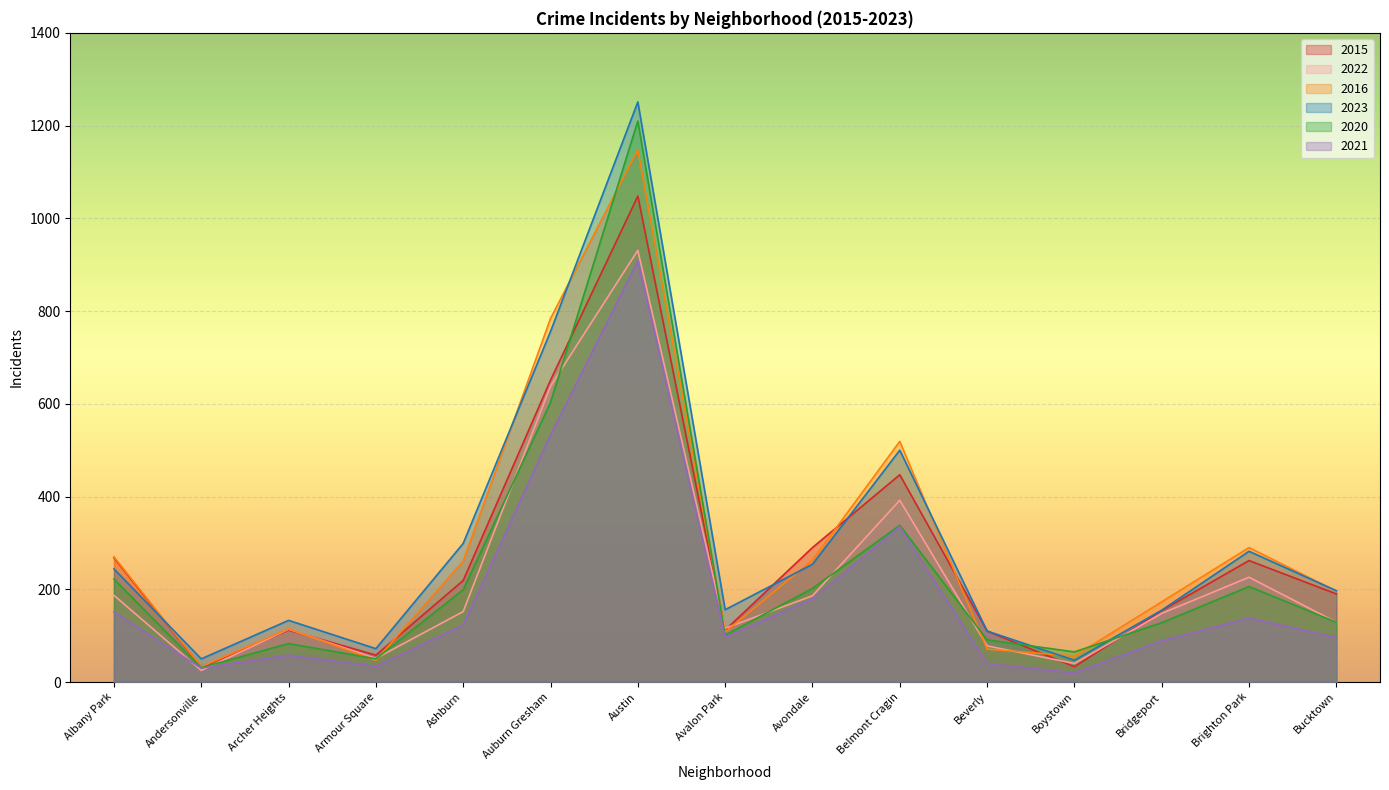

What is the difference between the maximum and minimum values in the 2022 series?

906